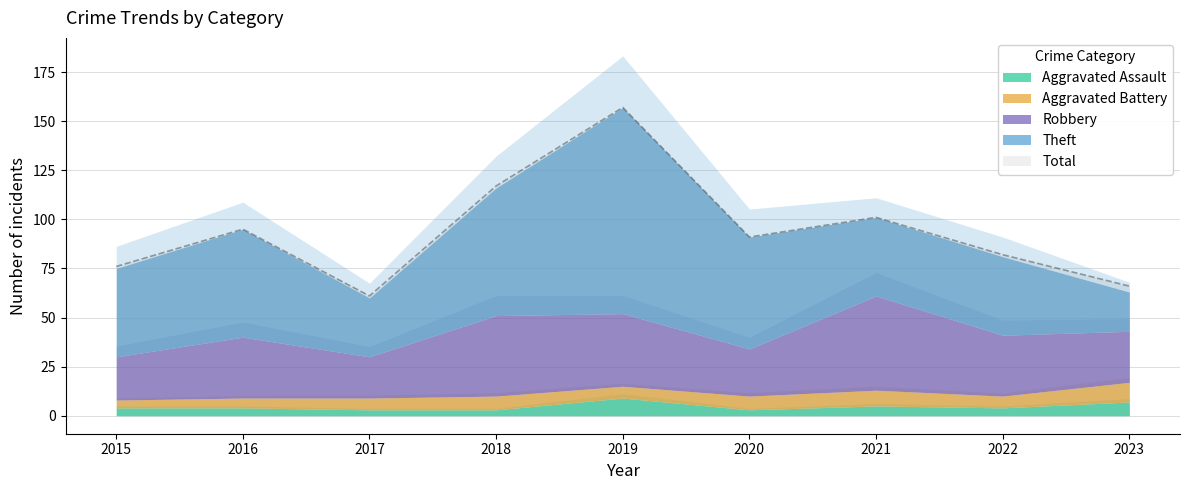

True or false: Theft has a value of 94 at 2020.

False